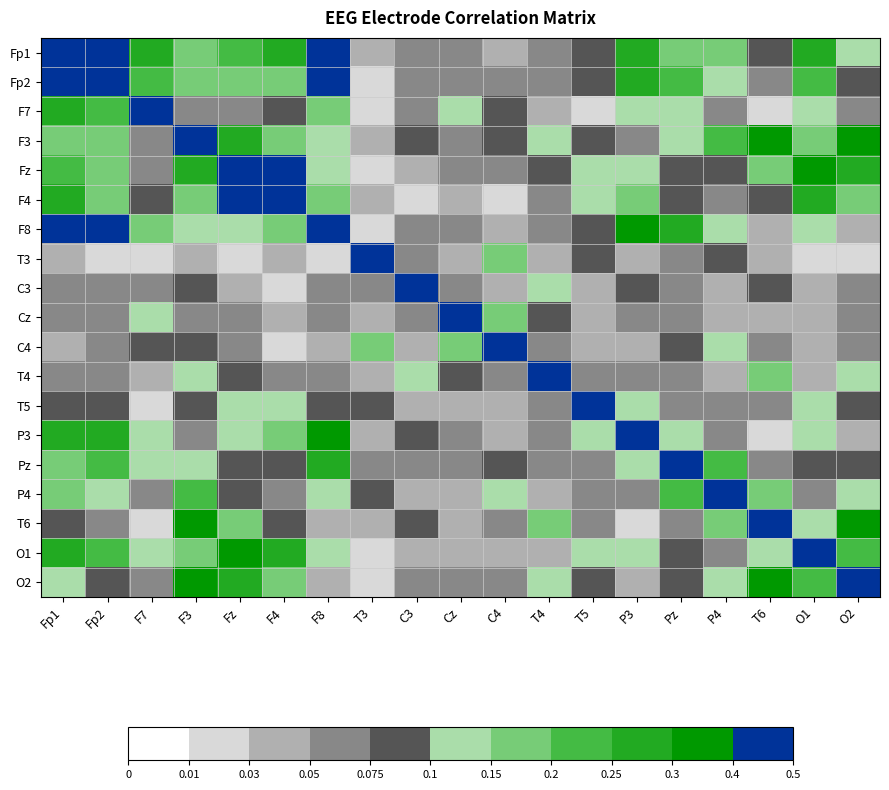

How many data points does each series have?

19